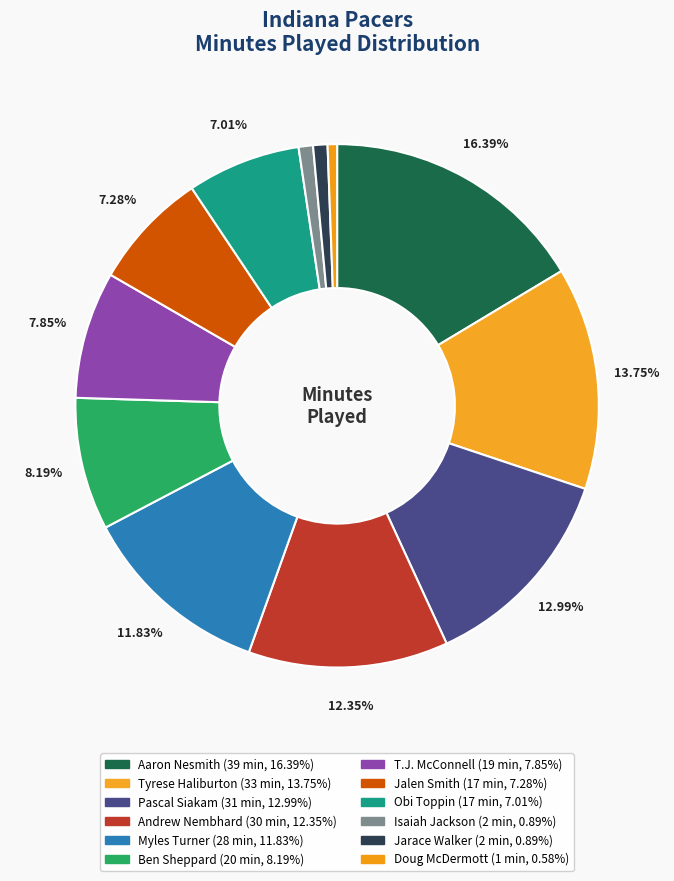

How many segments does this pie chart have?

12